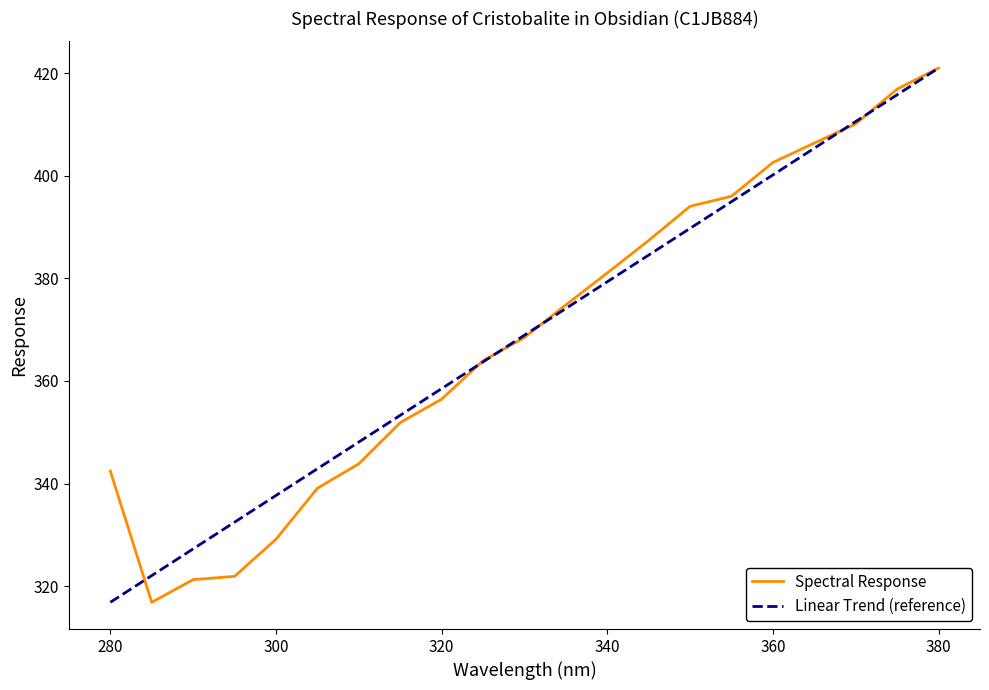

What is the smallest value displayed?

316.9